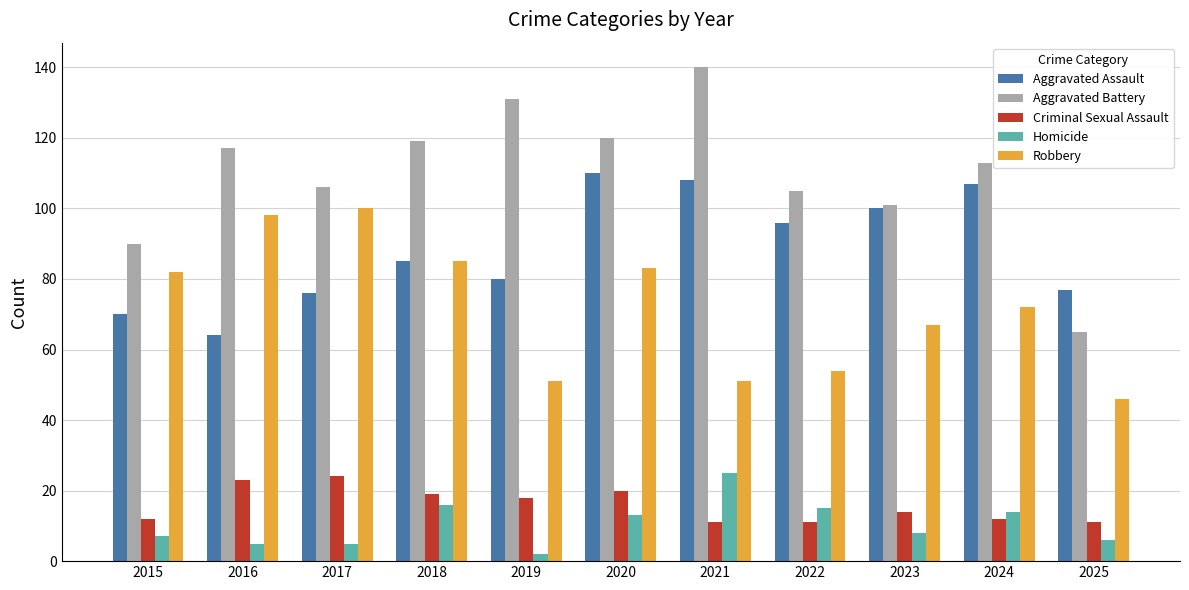

At how many categories does at least one series exceed 51?

11